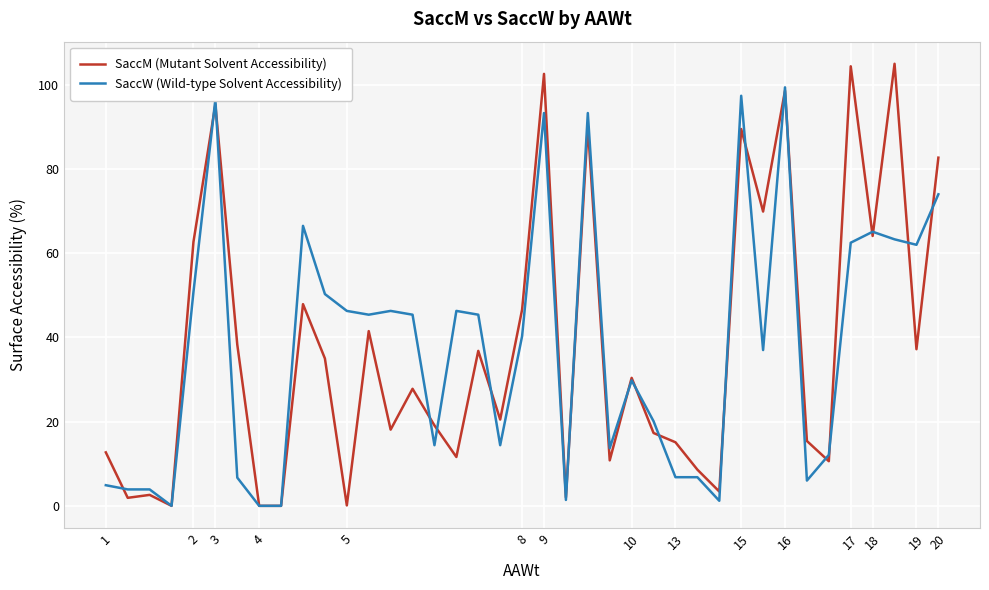

Which series has the largest range (max minus min)?

SaccM (Mutant Solvent Accessibility)